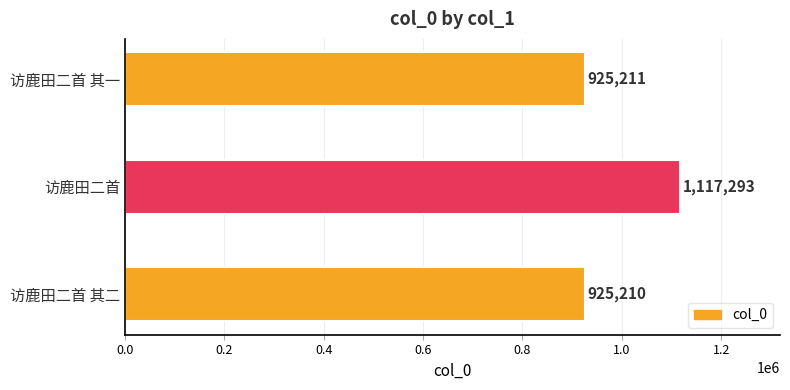

Are the bars grouped side by side (vs. stacked)?

No